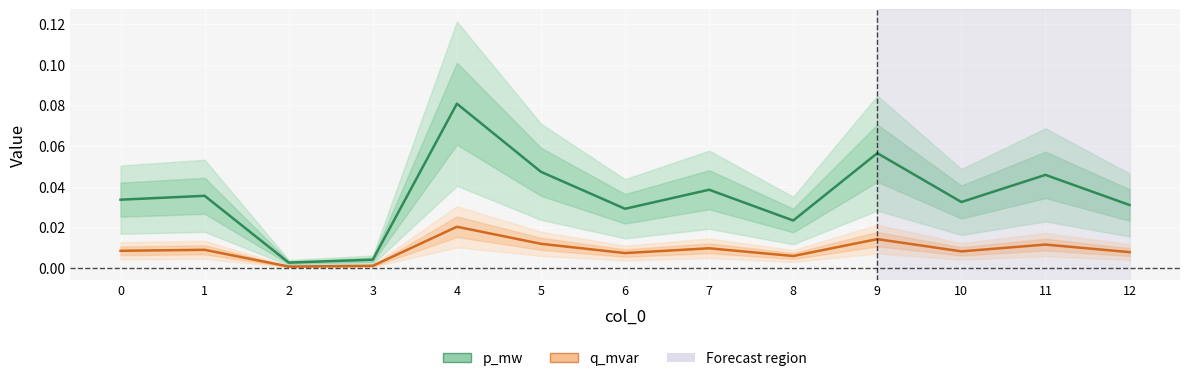

Rank the series by their average value, from lowest to highest.

q_mvar, p_mw